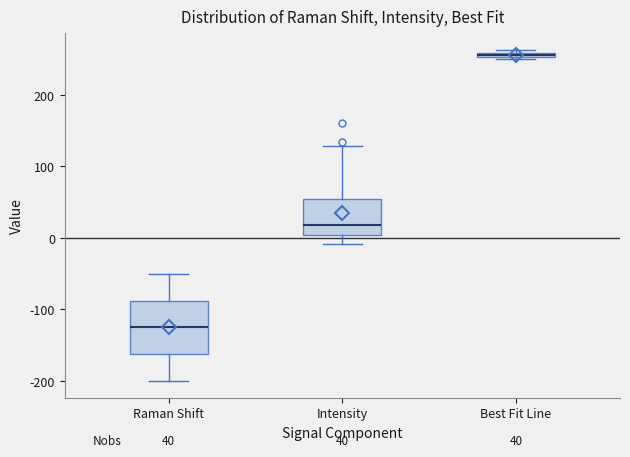

Comparing the boxes themselves (not the whiskers), which one is the tallest?

Raman Shift